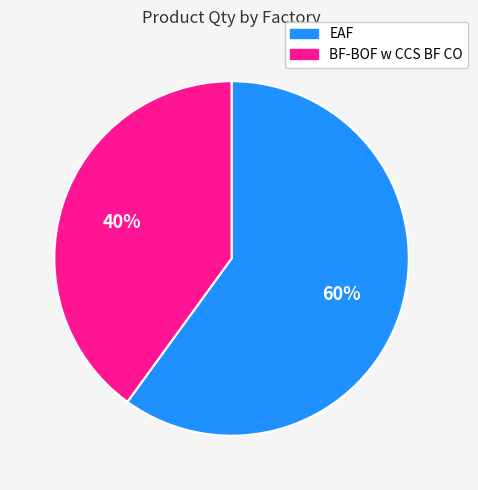

What is the largest slice in the pie chart?

EAF